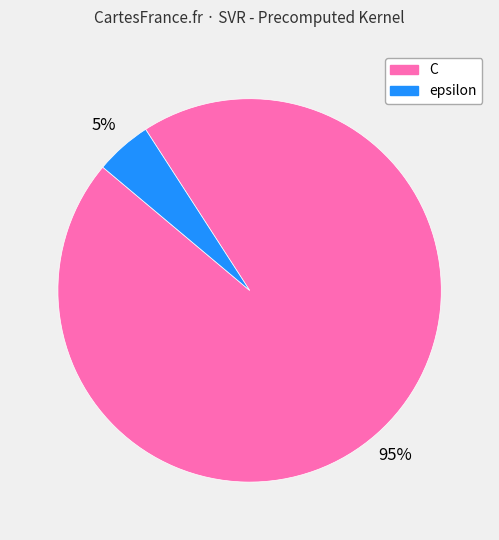

Combined, do C and epsilon account for over 50%?

Yes